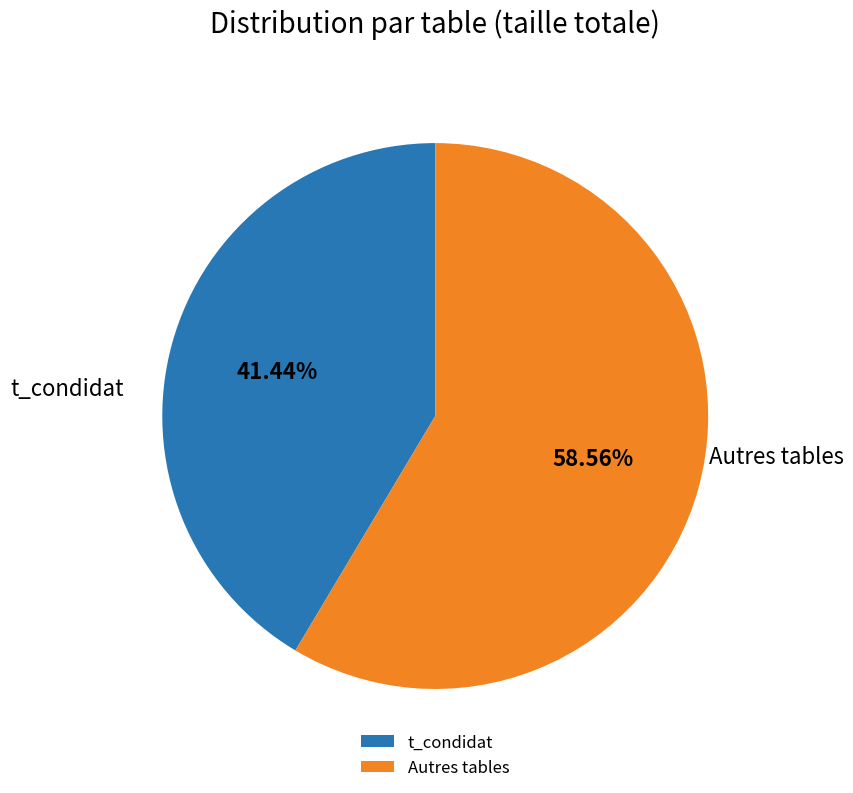

What is the largest slice in the pie chart?

Autres tables